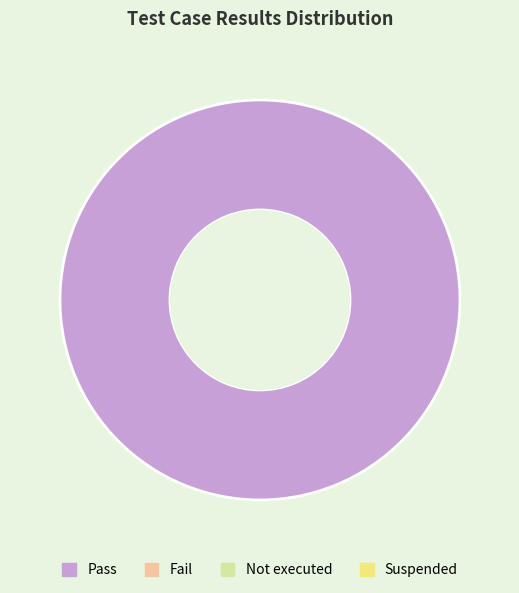

Is there any slice that represents more than half of the pie?

Yes